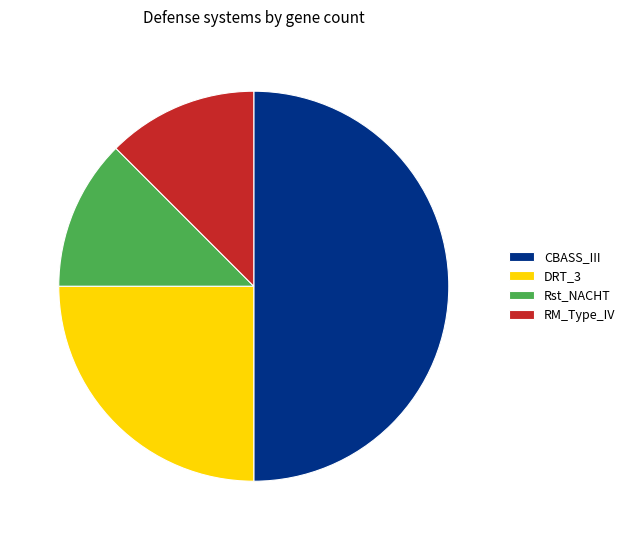

Is the sum of CBASS_III and Rst_NACHT greater than half?

Yes